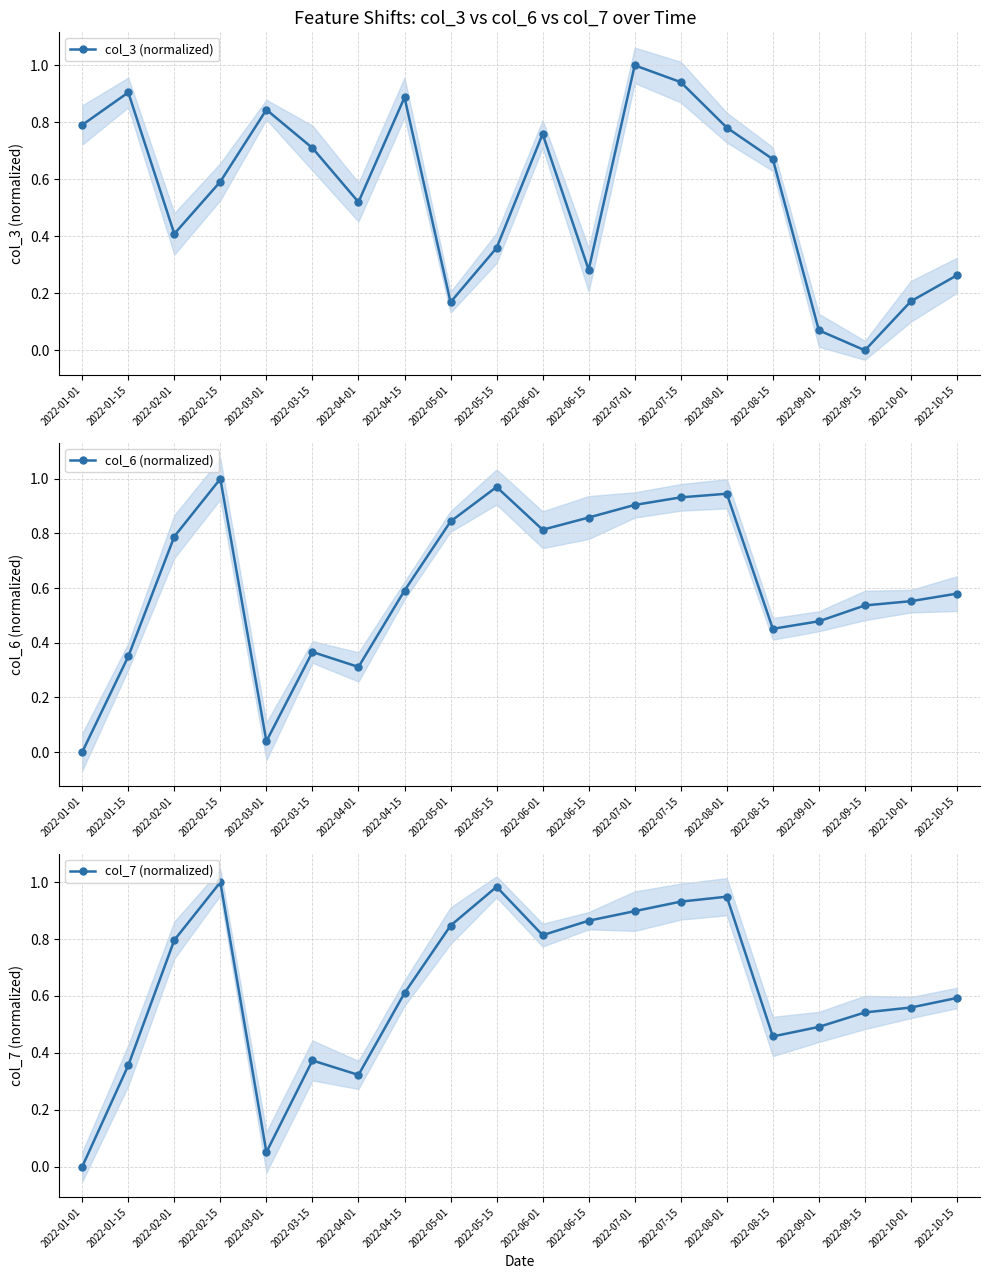

How many lines are shown in the chart?

3